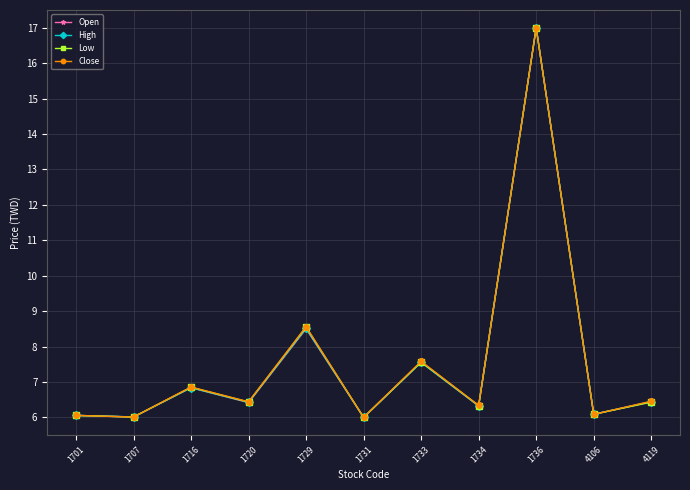

What is the highest value of the Low series?

17.0